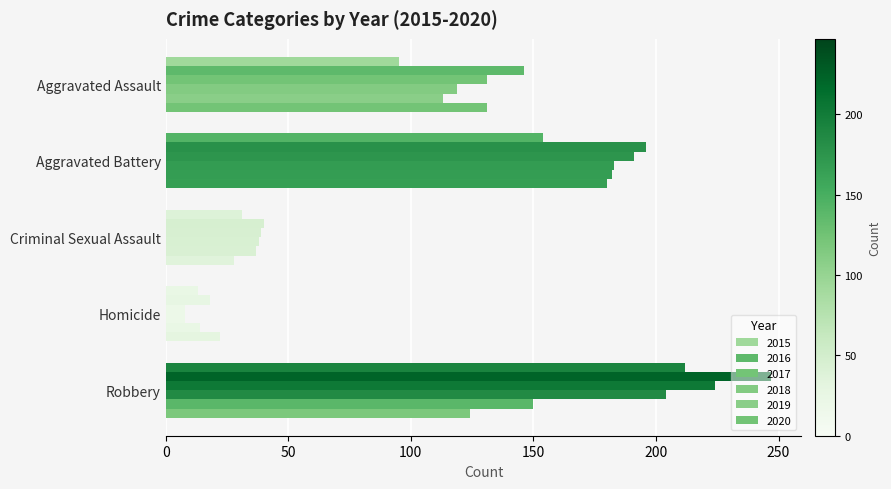

How many data points in 2017 are less than 131?

2